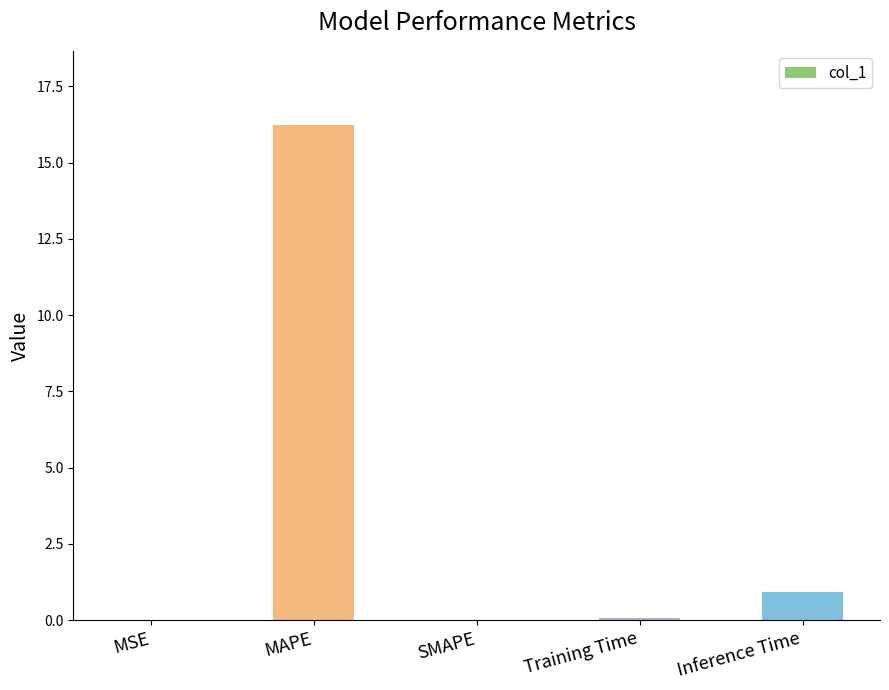

What is the greatest value displayed?

16.2